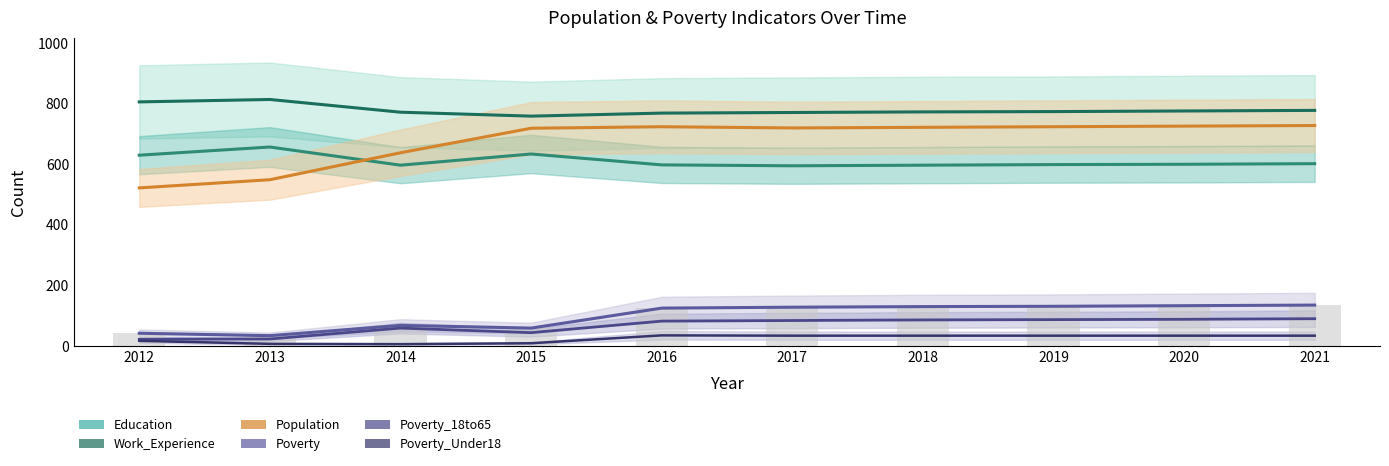

Does the chart contain stacked bars?

No